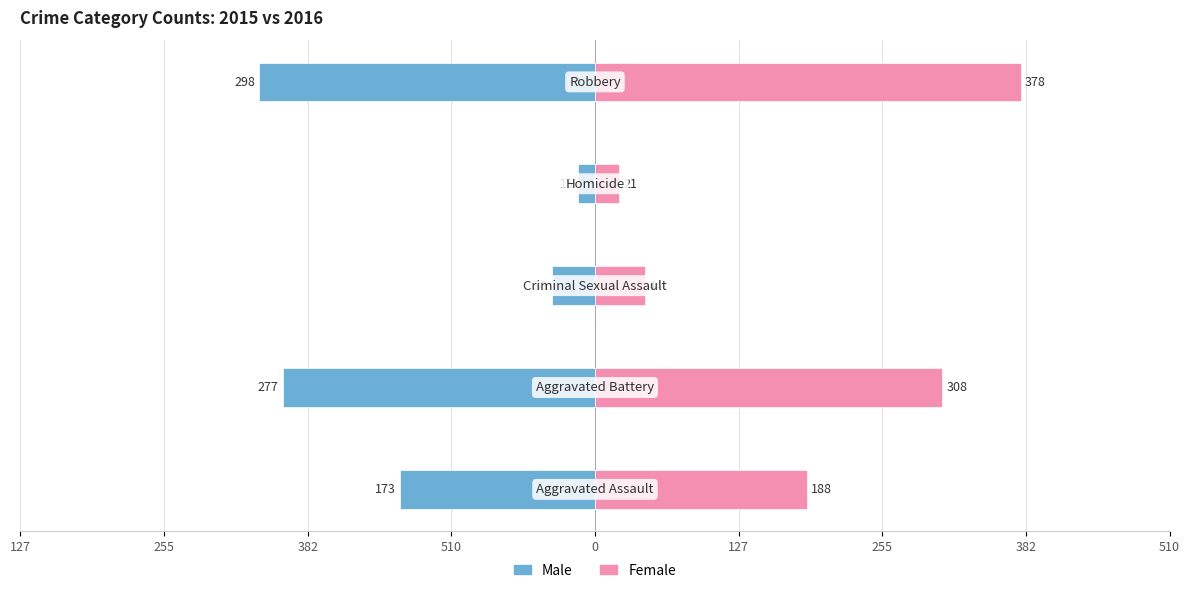

Does the chart contain any negative values?

Yes